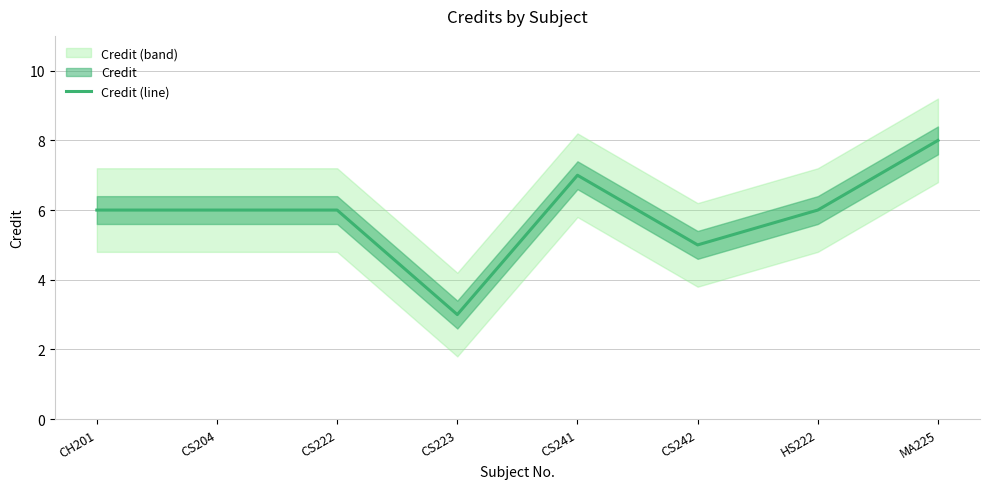

How many points are lower than both their immediate neighbors (excluding endpoints)?

2